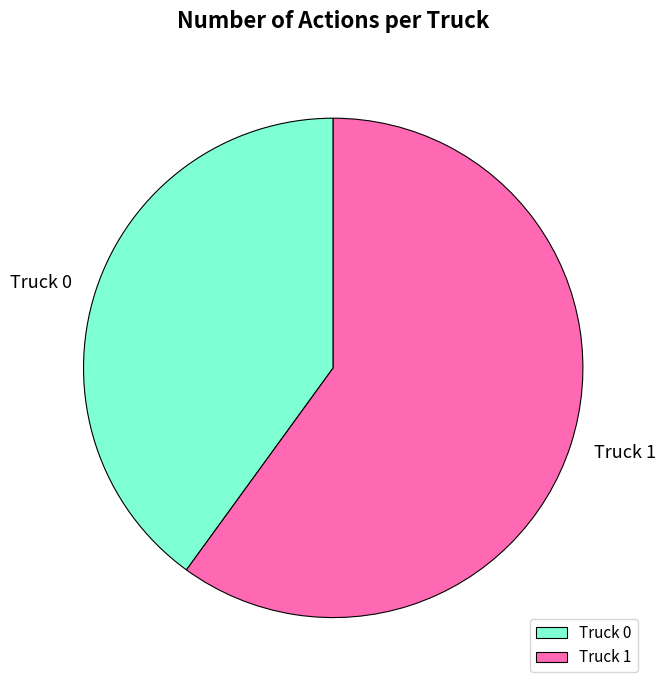

True or false: Truck 1 accounts for 51% of the total.

False